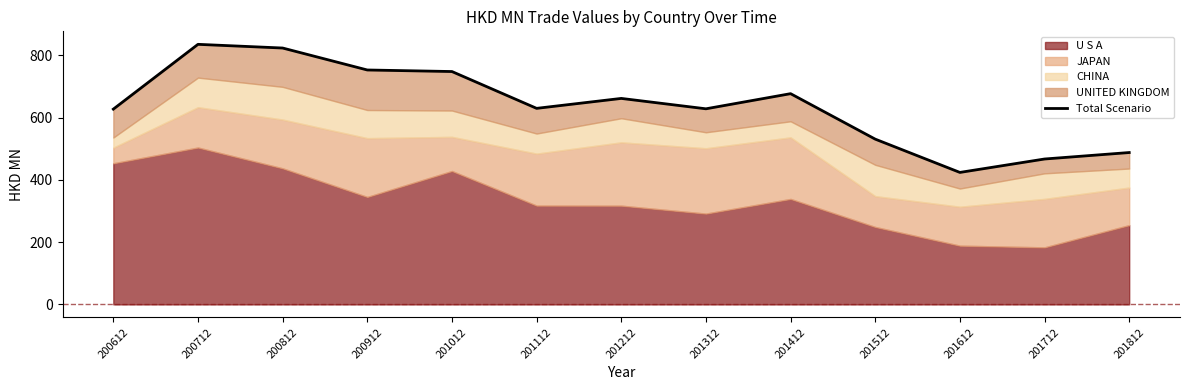

Count the number of categories in the chart.

13